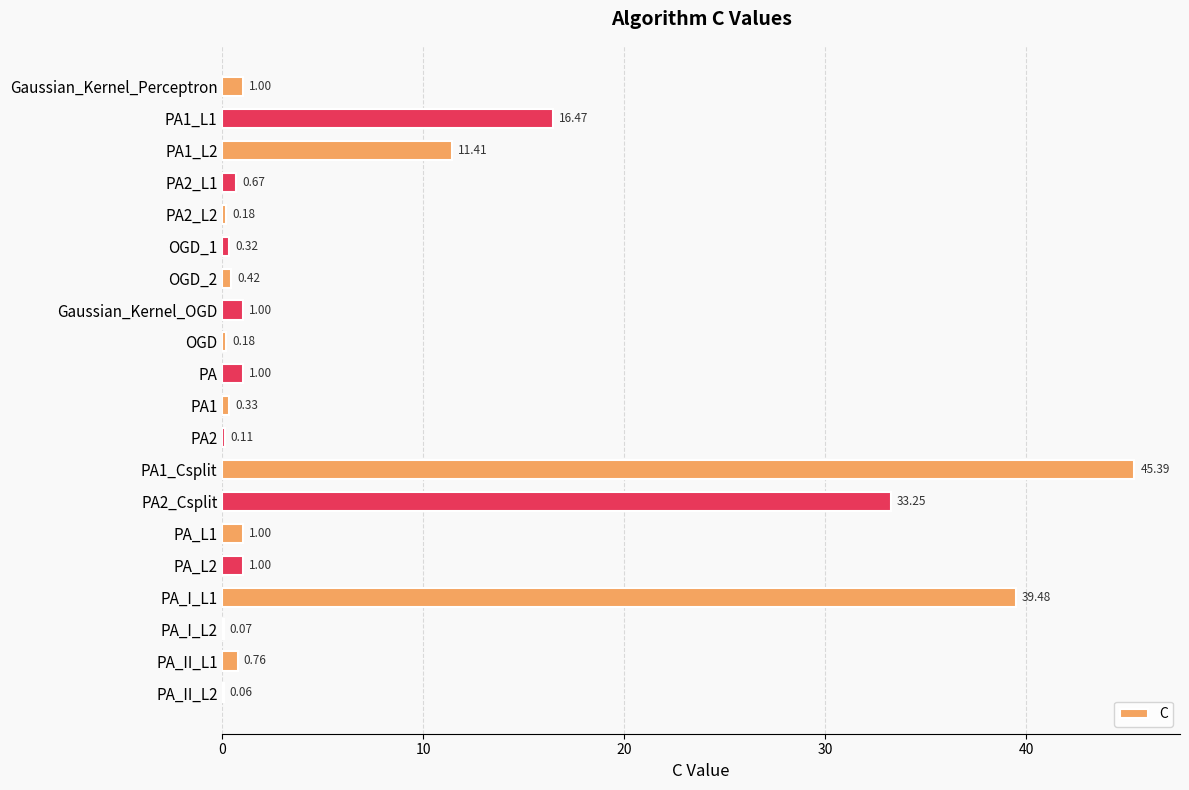

Which has a higher value, PA or PA_I_L2?

PA